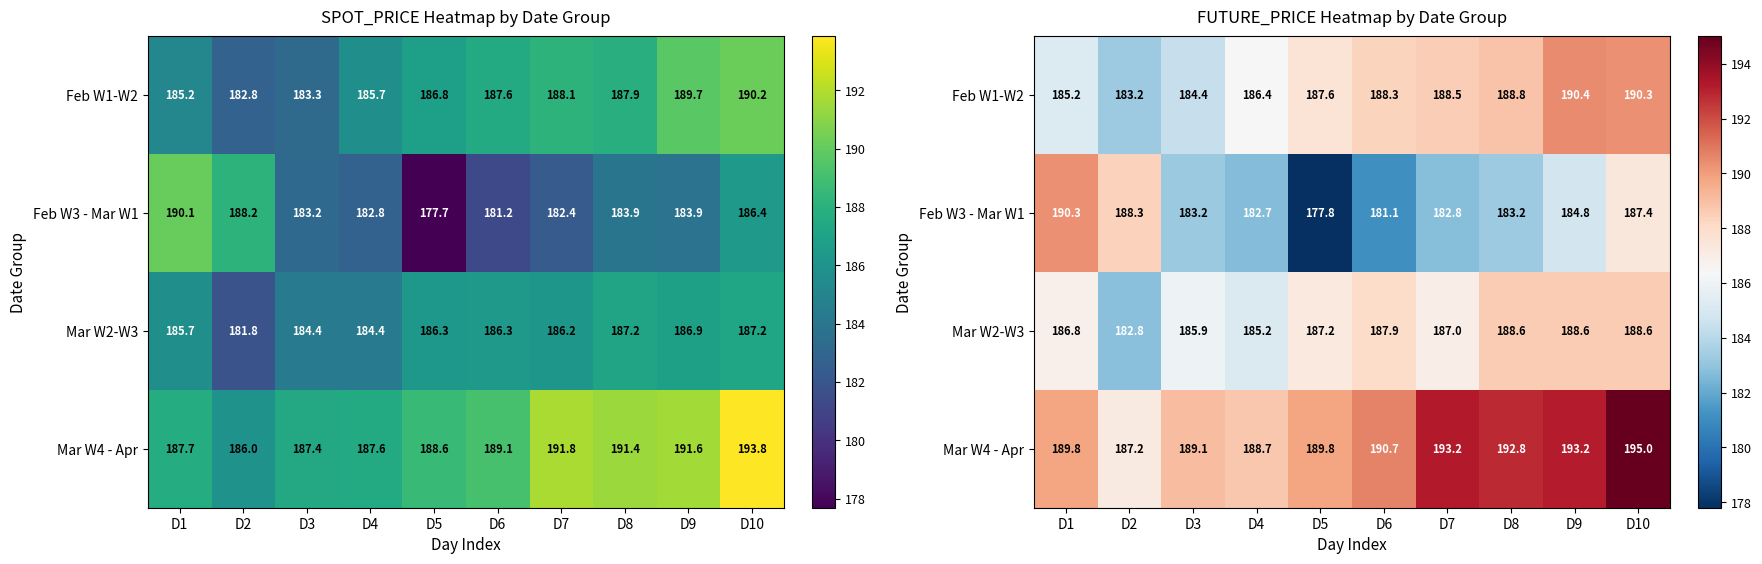

What is the spread (max minus min) of values at D8?

9.6